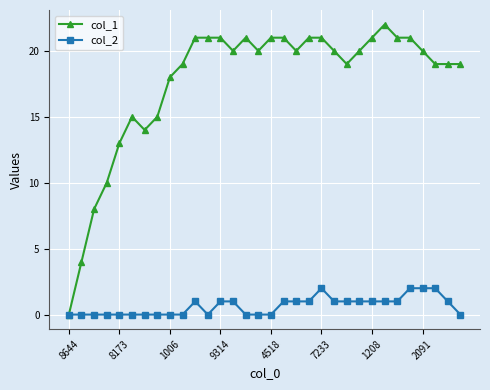

What is the sum of all col_1 values?

565